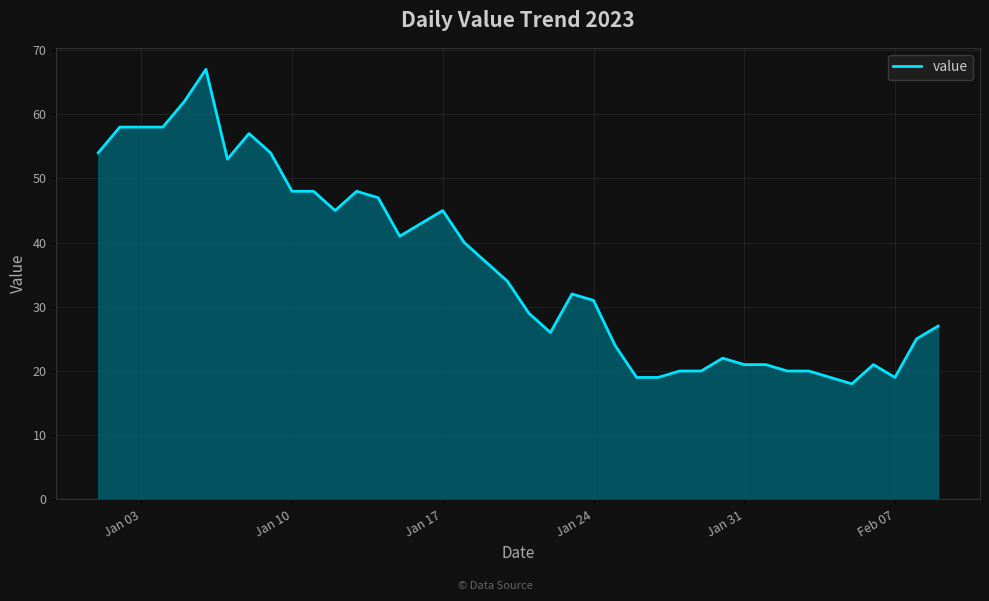

True or false: there are more than 1 points higher than both neighbors.

True